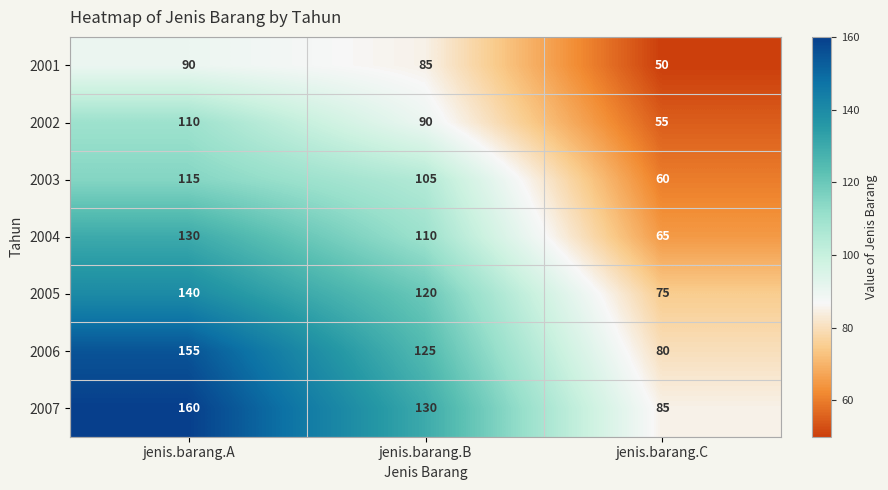

What is the maximum value shown in the chart?

160